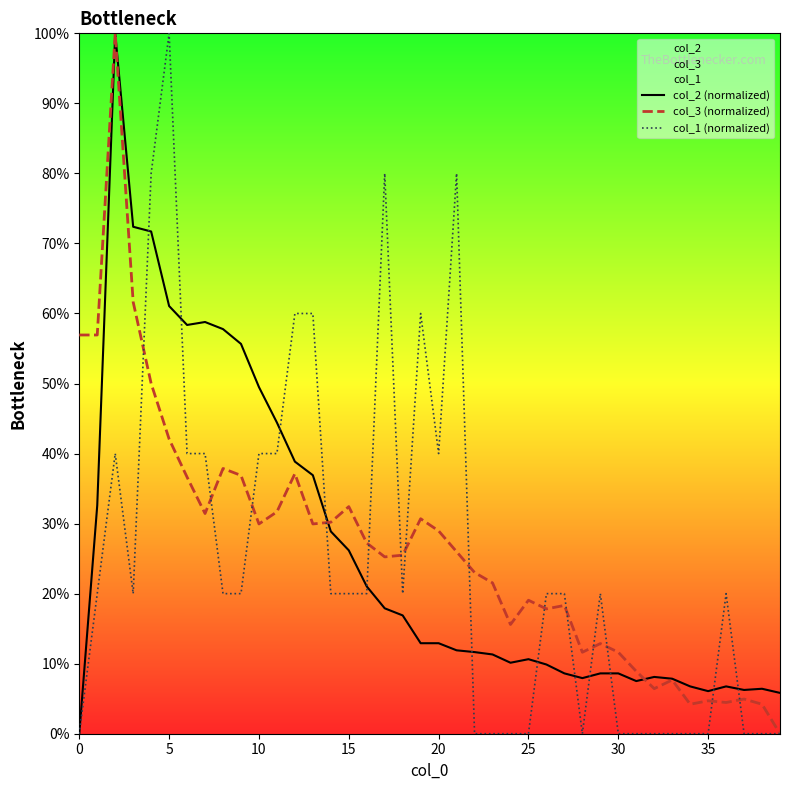

In col_1 (normalized), how many points are lower than both neighbors (excluding endpoints)?

4